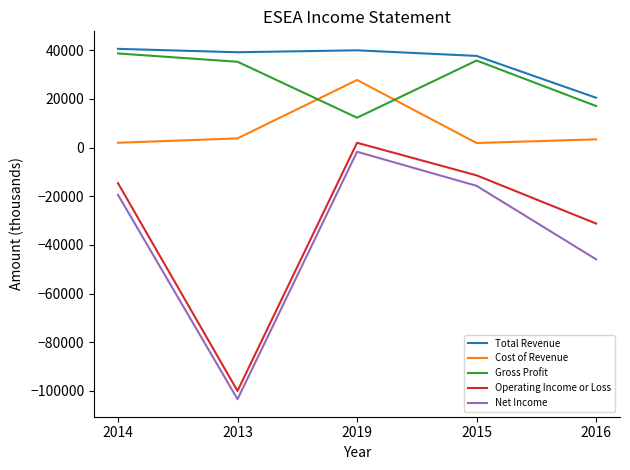

At 2015, list the series in order from smallest to largest.

Net Income, Operating Income or Loss, Cost of Revenue, Gross Profit, Total Revenue